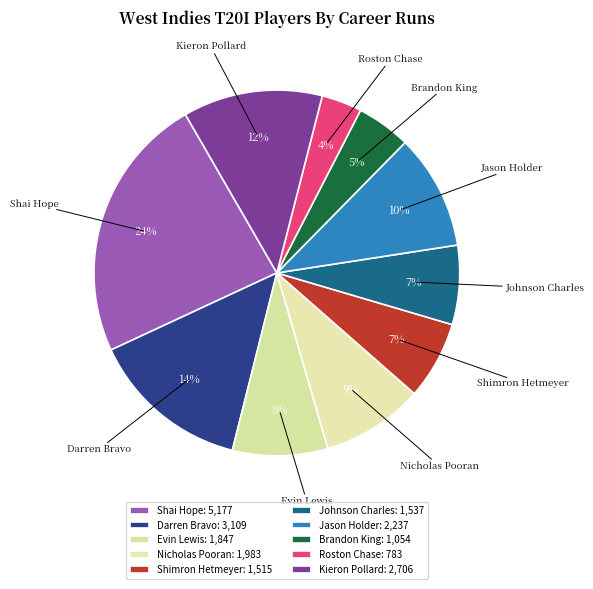

The Shai Hope slice represents 12% of the pie. True or false?

False